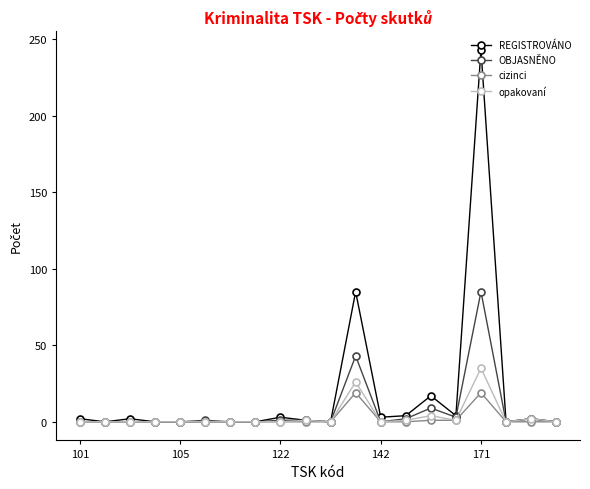

Which series has the widest spread of values?

REGISTROVÁNO